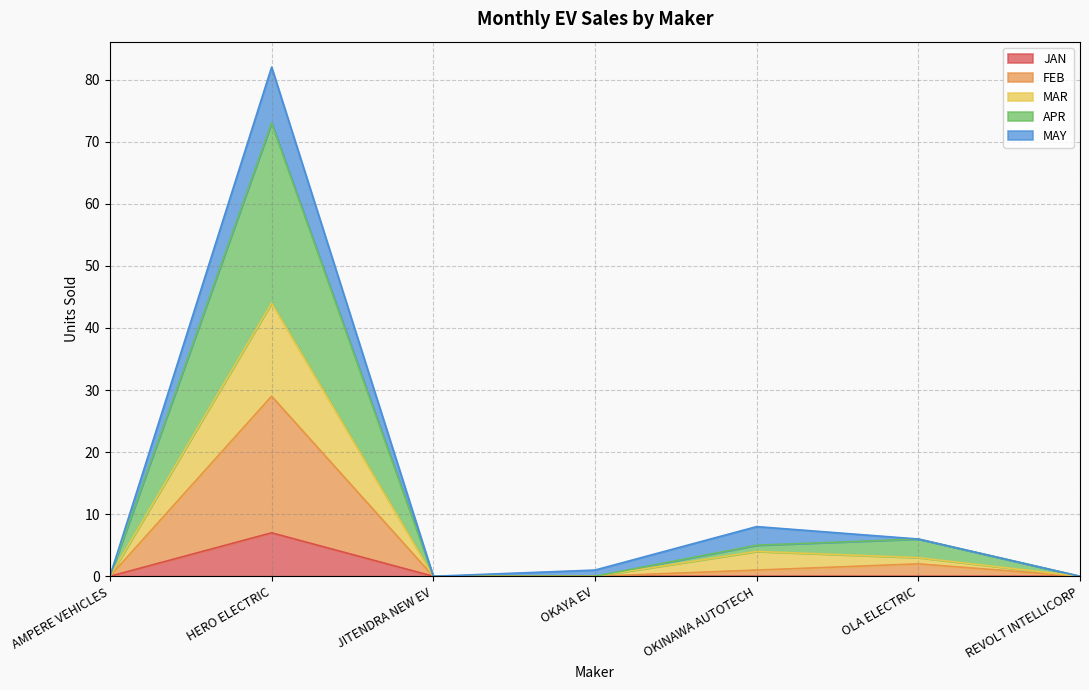

Where is the first local maximum for APR?

HERO ELECTRIC